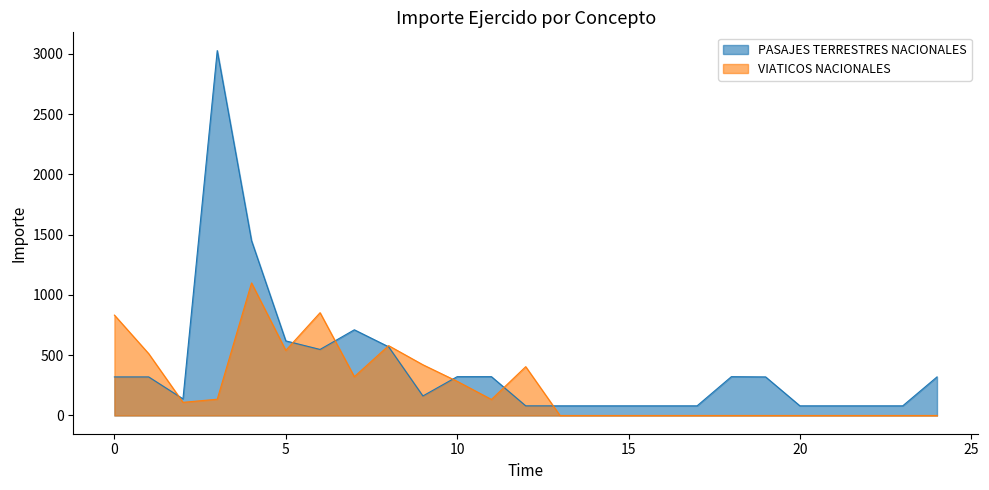

Which series has the largest total across all categories?

PASAJES TERRESTRES NACIONALES